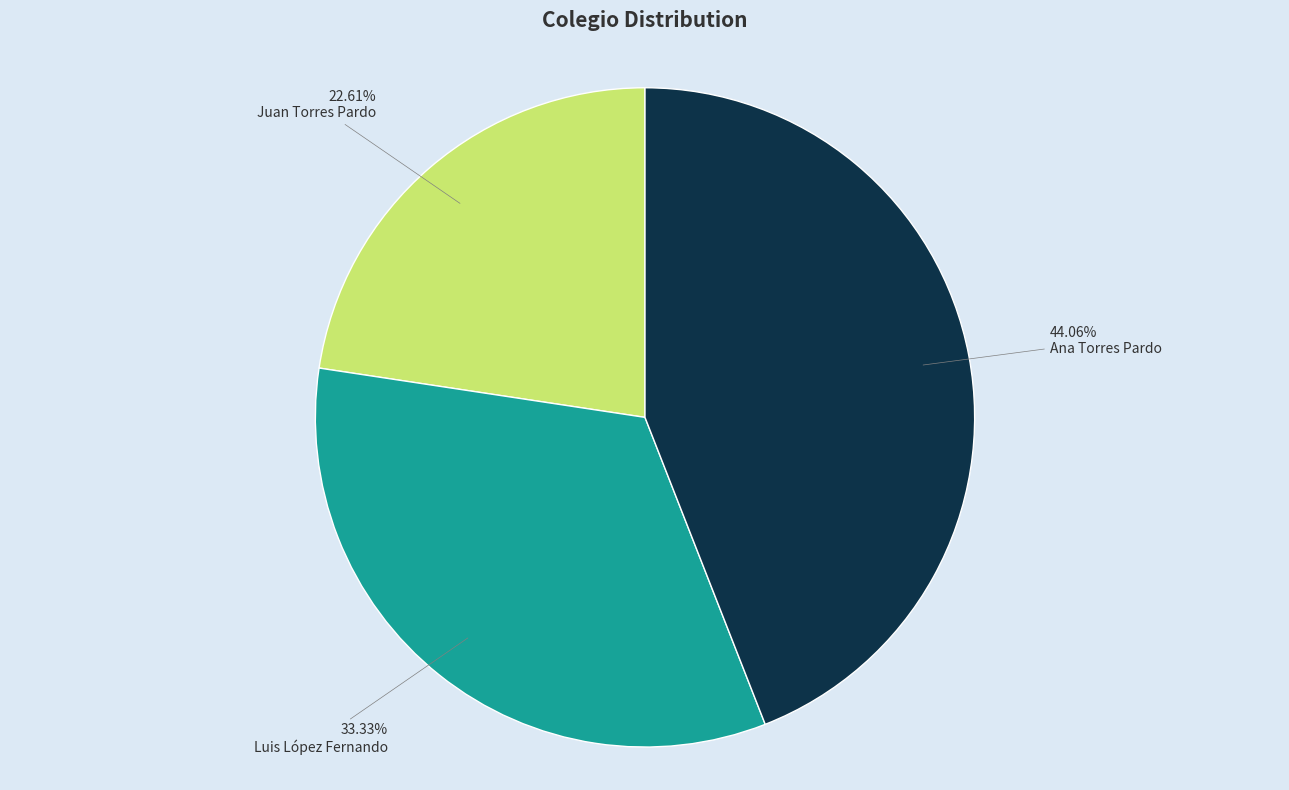

How much of the chart is everything except Juan Torres Pardo?

77.4%